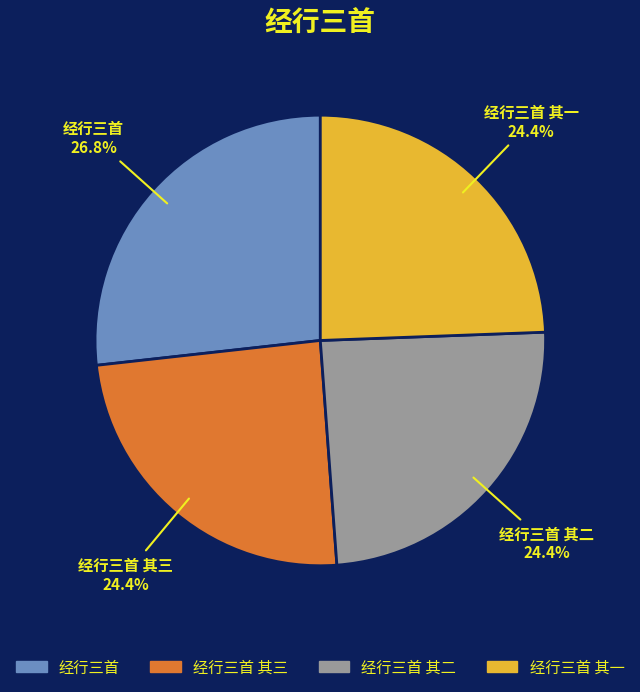

Is there a majority slice in this chart?

No